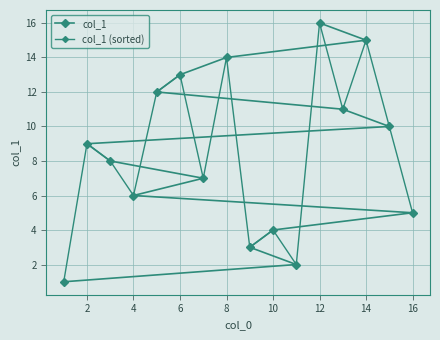

What is the smallest value displayed?

1